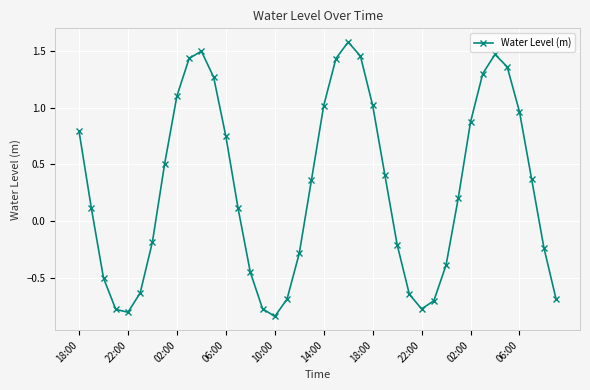

How many lines are shown in the chart?

1